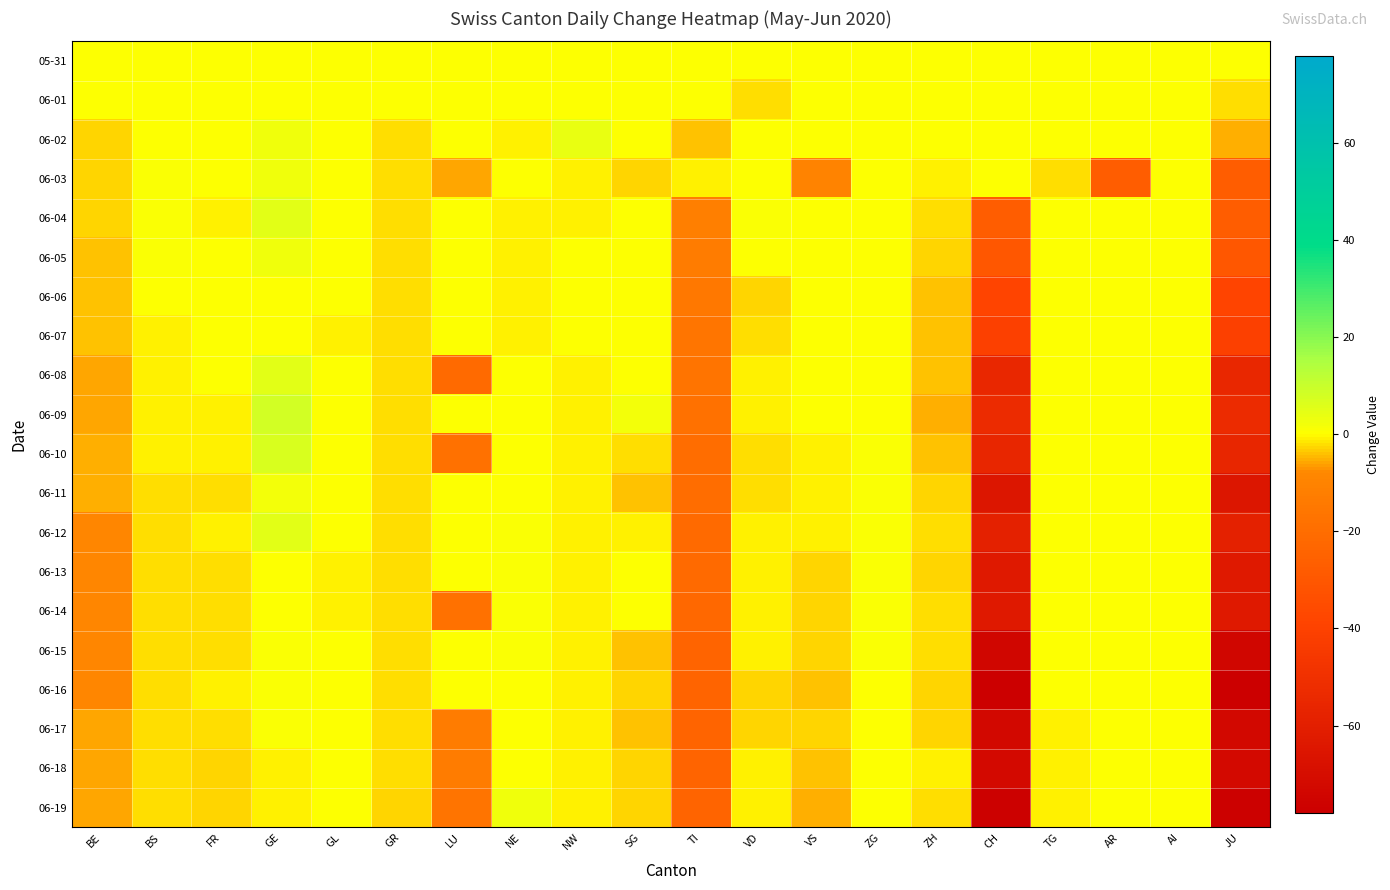

What is the total value across all series at NE?

2